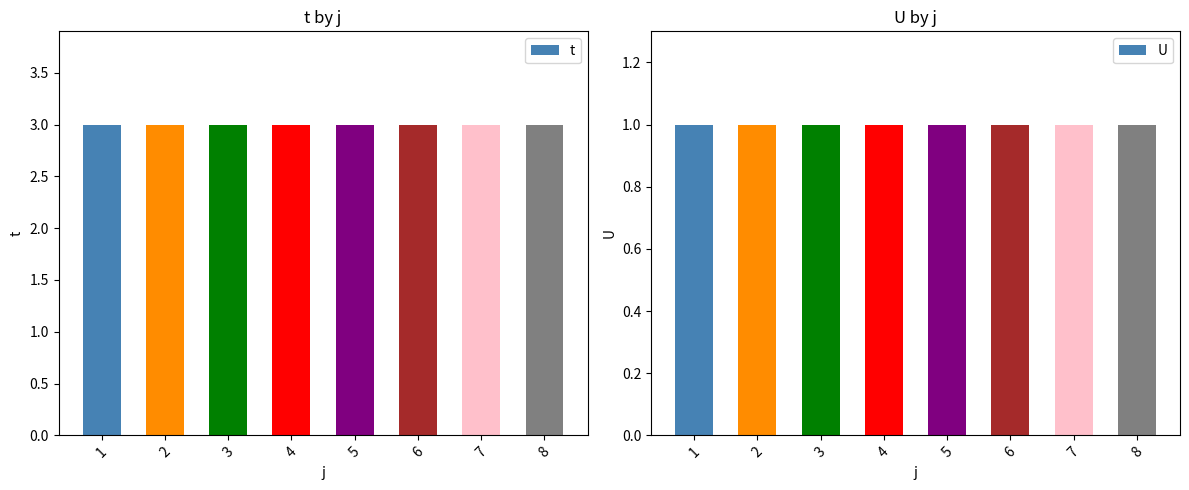

Which series changed the most between 1 and 4?

t